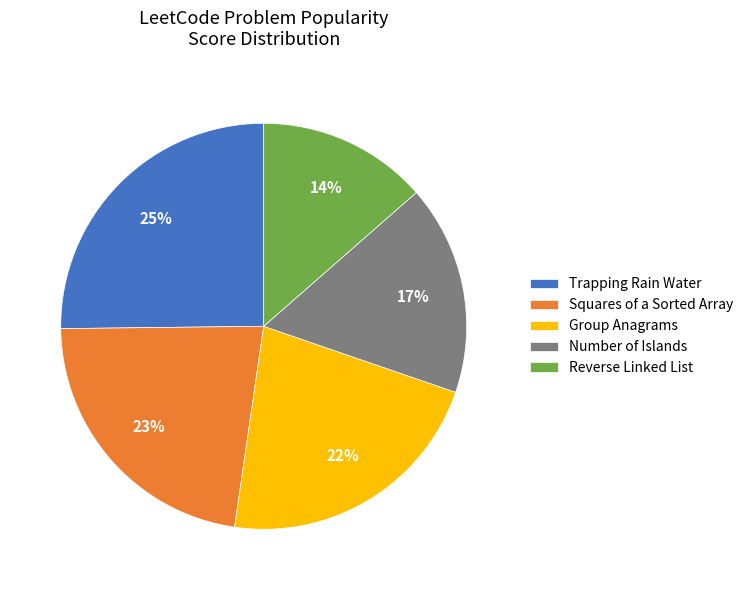

What is the smallest slice in the pie chart?

Reverse Linked List